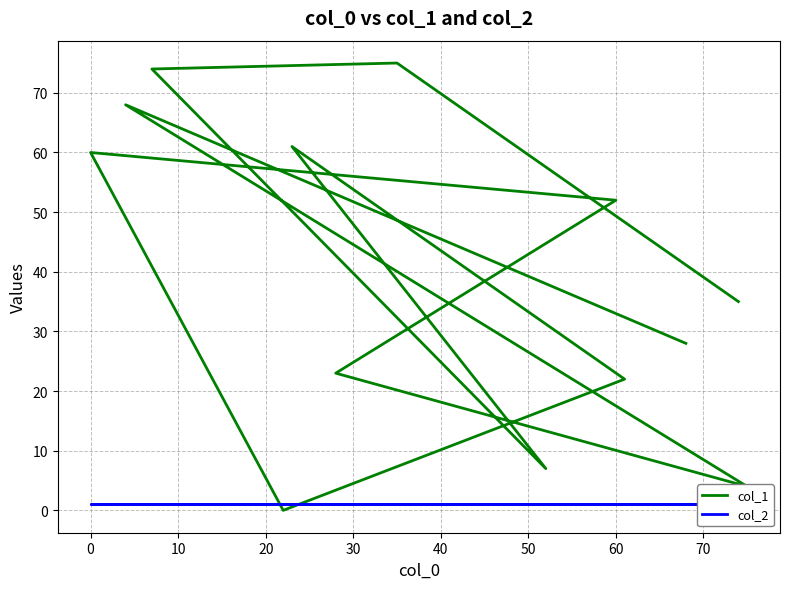

At 20, list the series in order from largest to smallest.

col_1, col_2